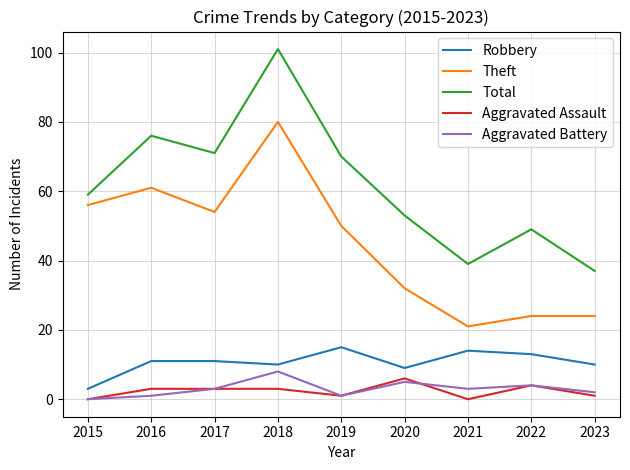

At which label does Aggravated Battery reach its minimum?

2015